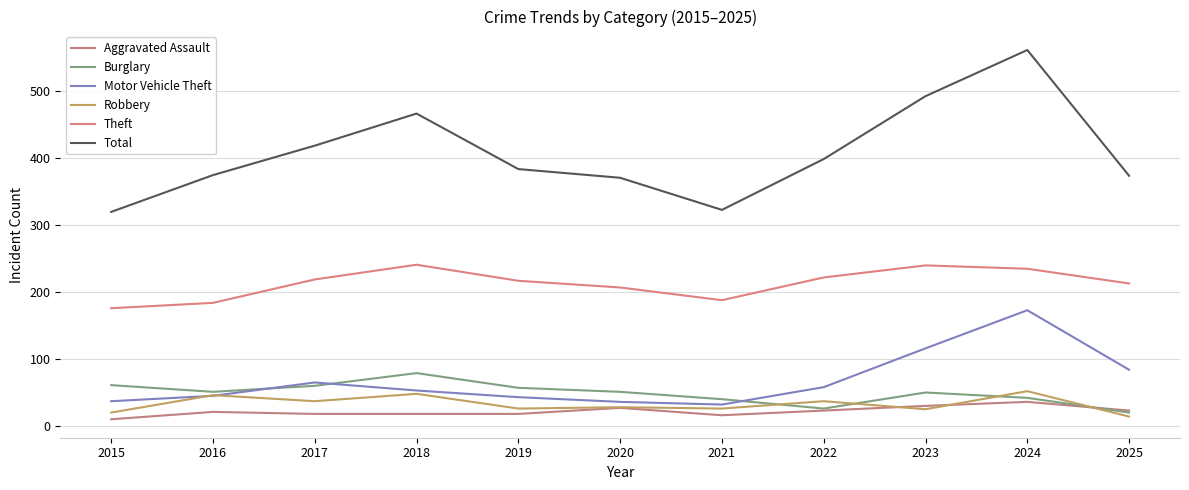

Which category has the highest value in the Robbery series?

2024